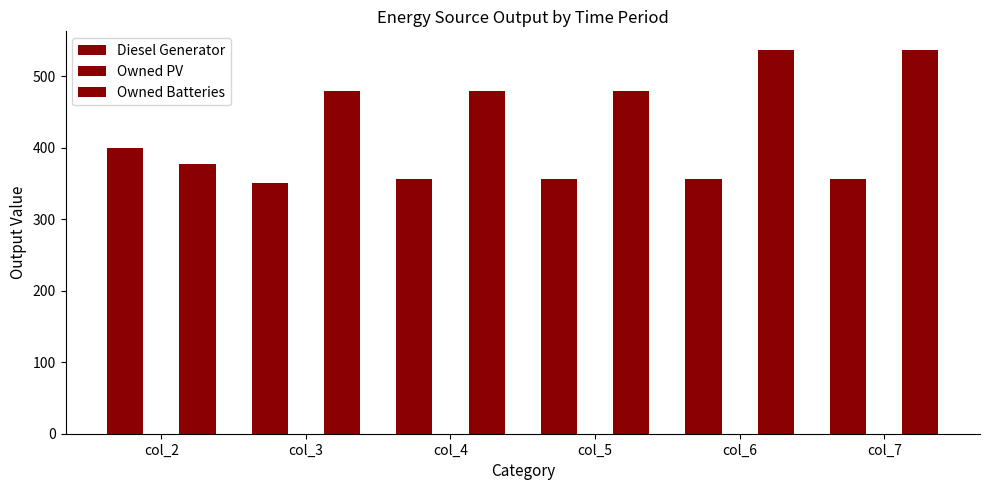

What is the average value of the Owned Batteries series?

481